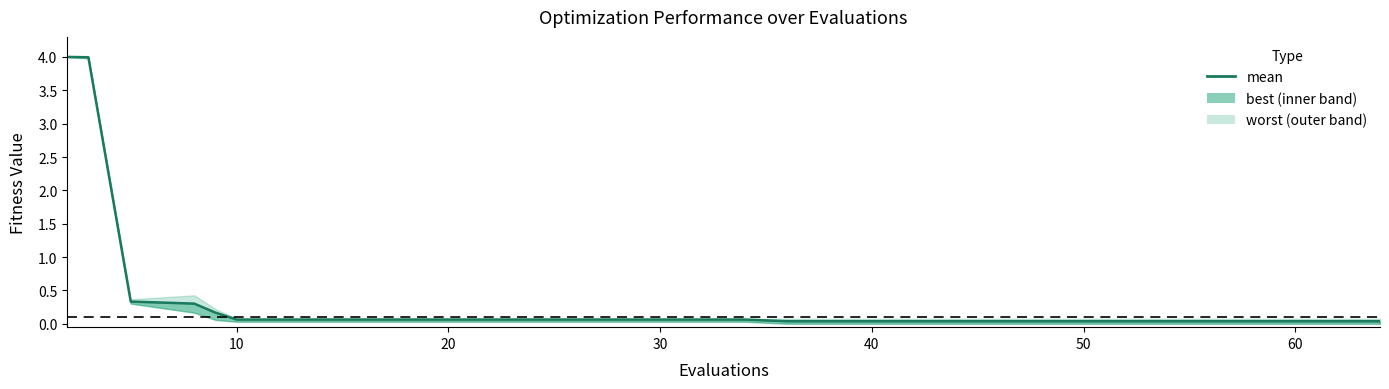

Does the chart display data point markers on the line(s)?

No